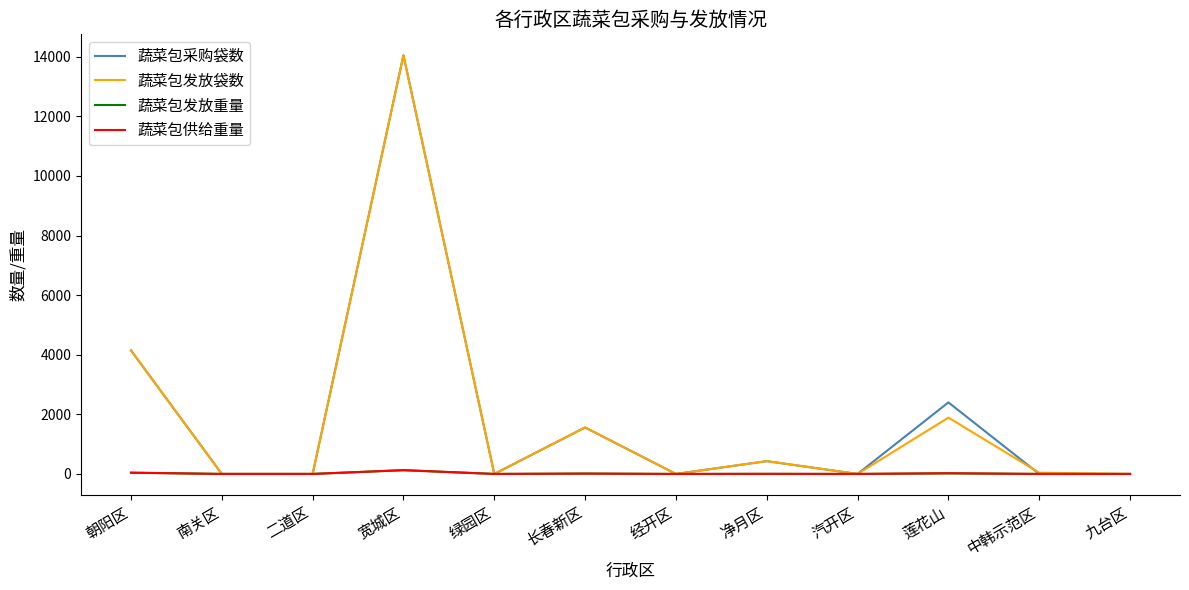

Is the value of 蔬菜包发放重量 at 莲花山 greater than the value of 蔬菜包发放袋数 at 长春新区?

No